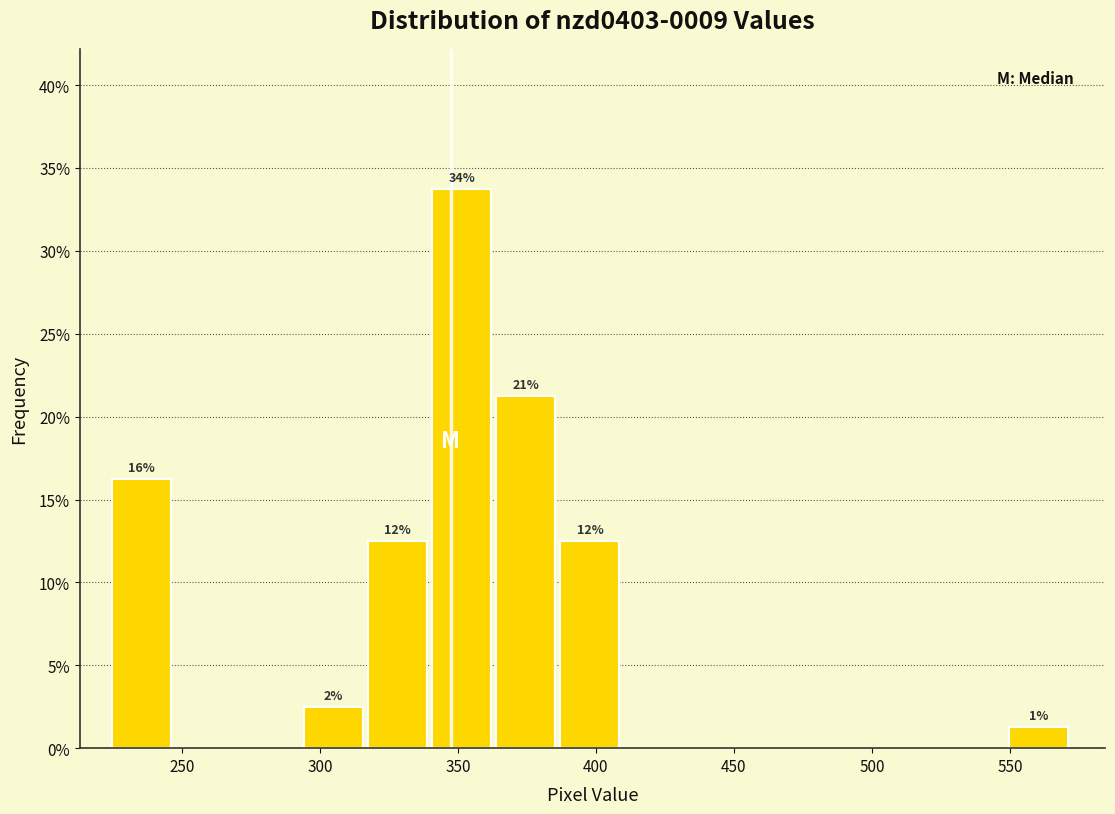

Which range on the x-axis has the tallest bar?

340 to 365